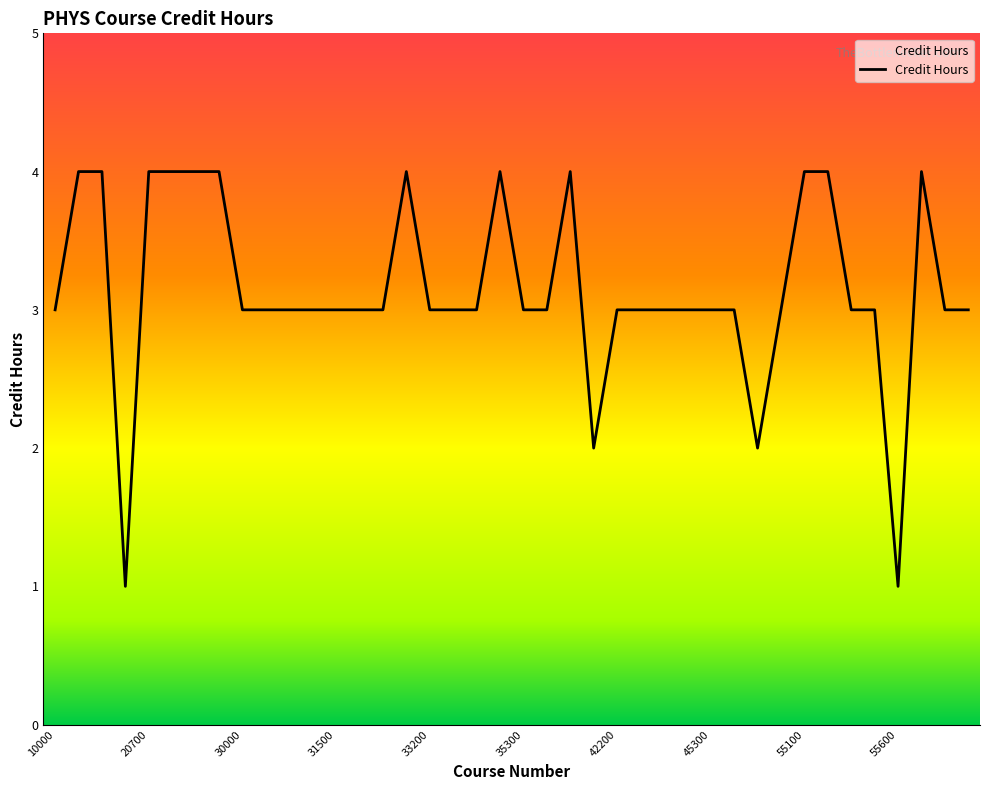

What is the difference between the maximum and minimum values?

3